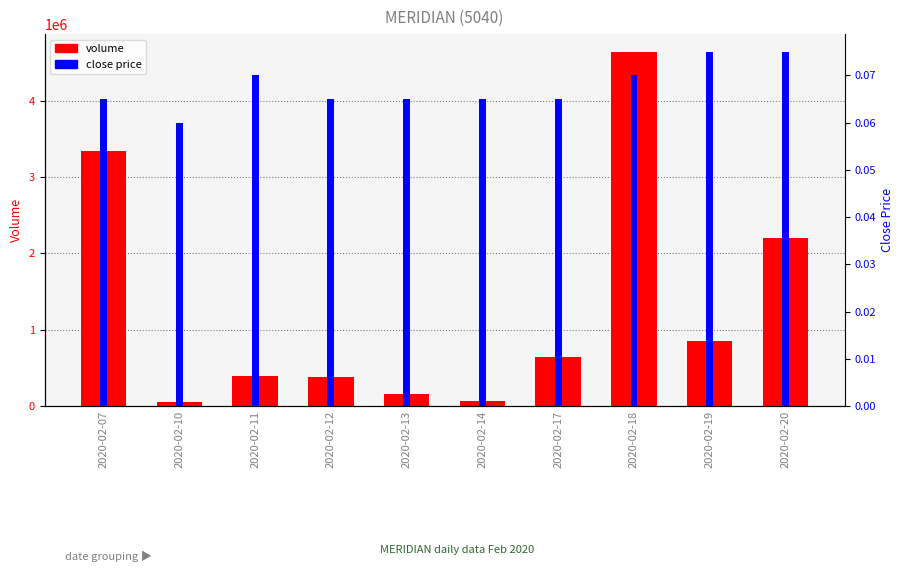

What is the value of the close price bar at the 10th from the left?

0.1